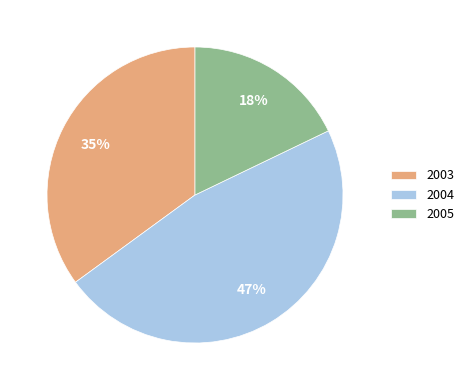

To the nearest percent, what is the combined percentage of 2004 and 2005?

65%